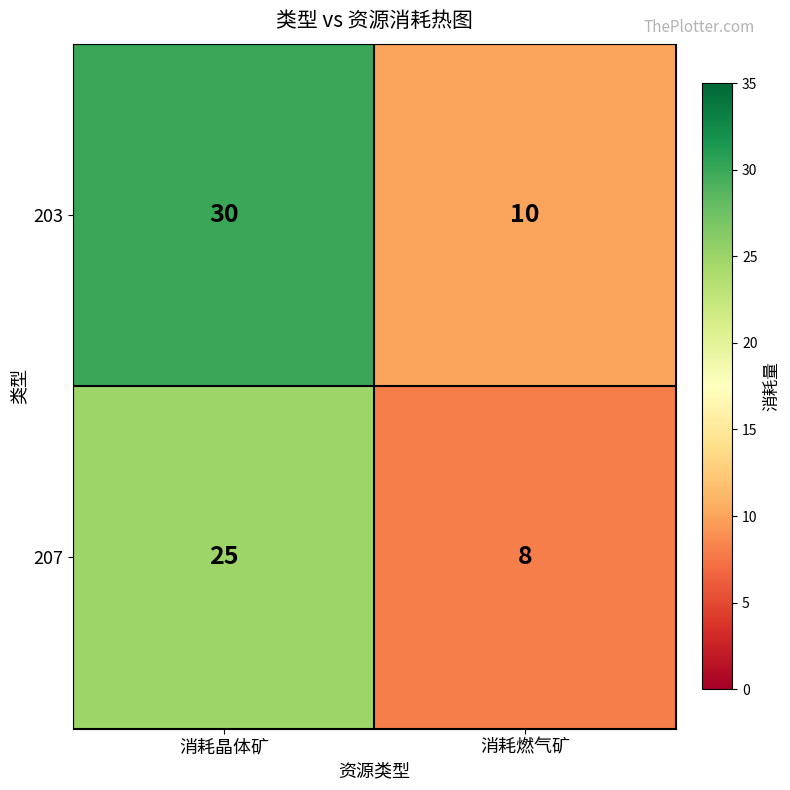

At 消耗晶体矿, list the series in order from smallest to largest.

207, 203